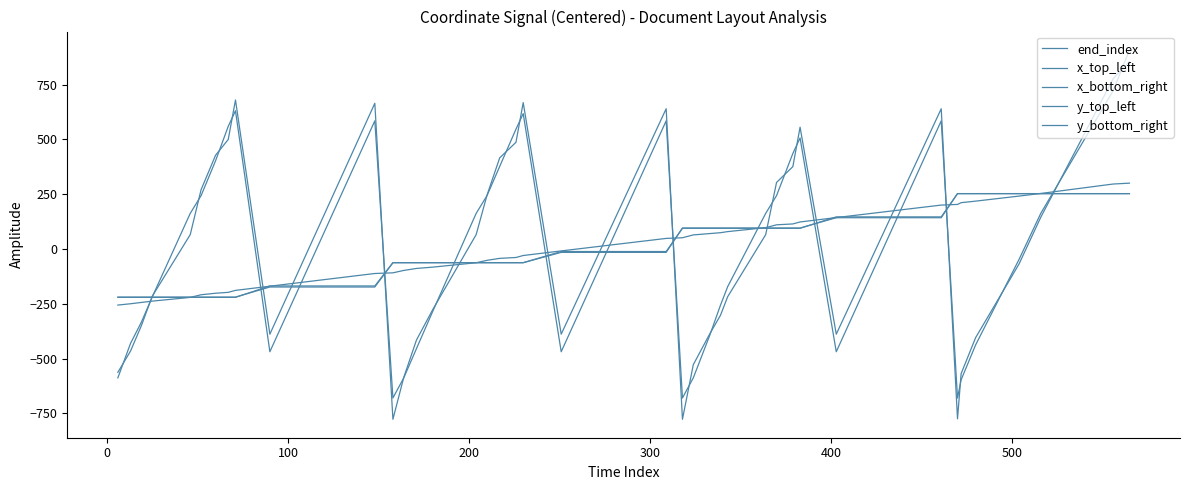

How many lines are shown in the chart?

5